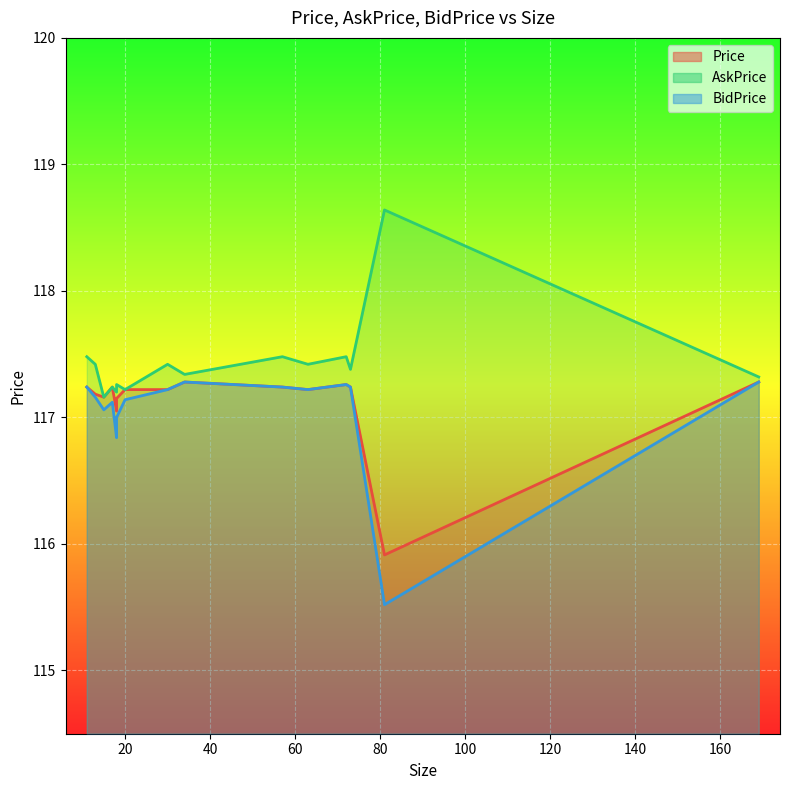

List the series in order of their overall mean, highest first.

AskPrice, Price, BidPrice